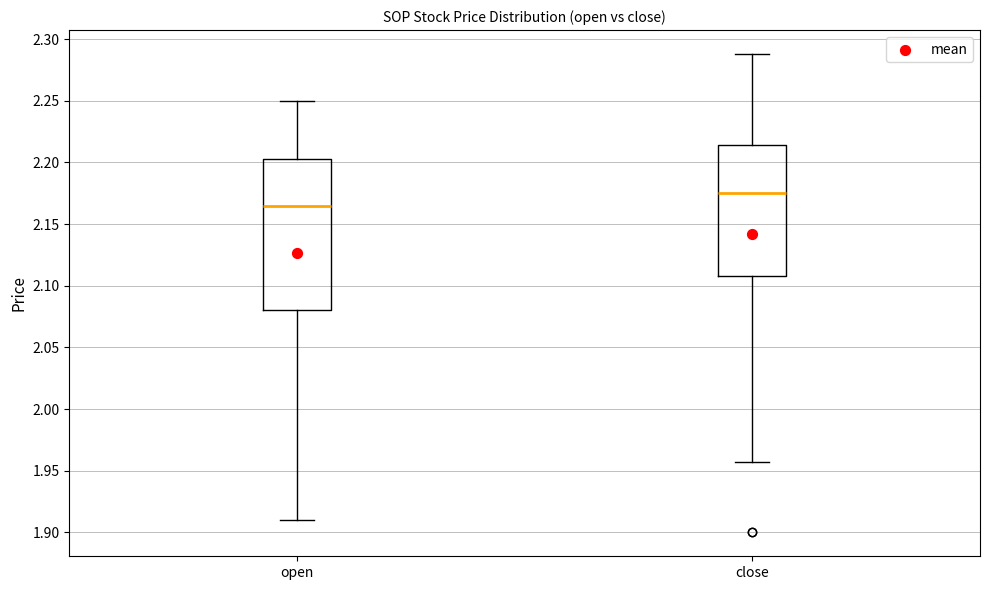

Reading left to right, read every box against the y-axis: the position of its median line, the range the box covers, and the ends of its whiskers. The values are not printed on the chart, so give them approximately, as read against the axis.

open: median 2.165, box 2.080 to 2.205, whiskers 1.910 to 2.250
close: median 2.175, box 2.110 to 2.215, whiskers 1.955 to 2.290